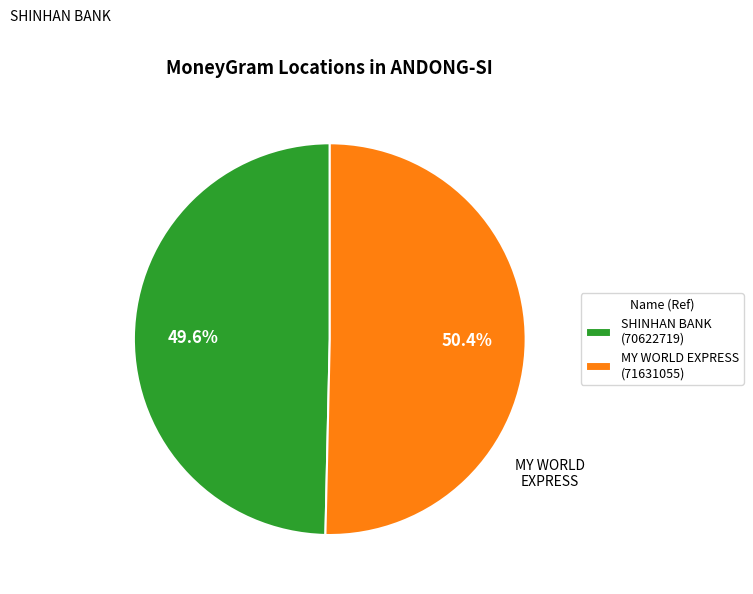

Is the sum of SHINHAN BANK (70622719) and MY WORLD EXPRESS (71631055) greater than half?

Yes